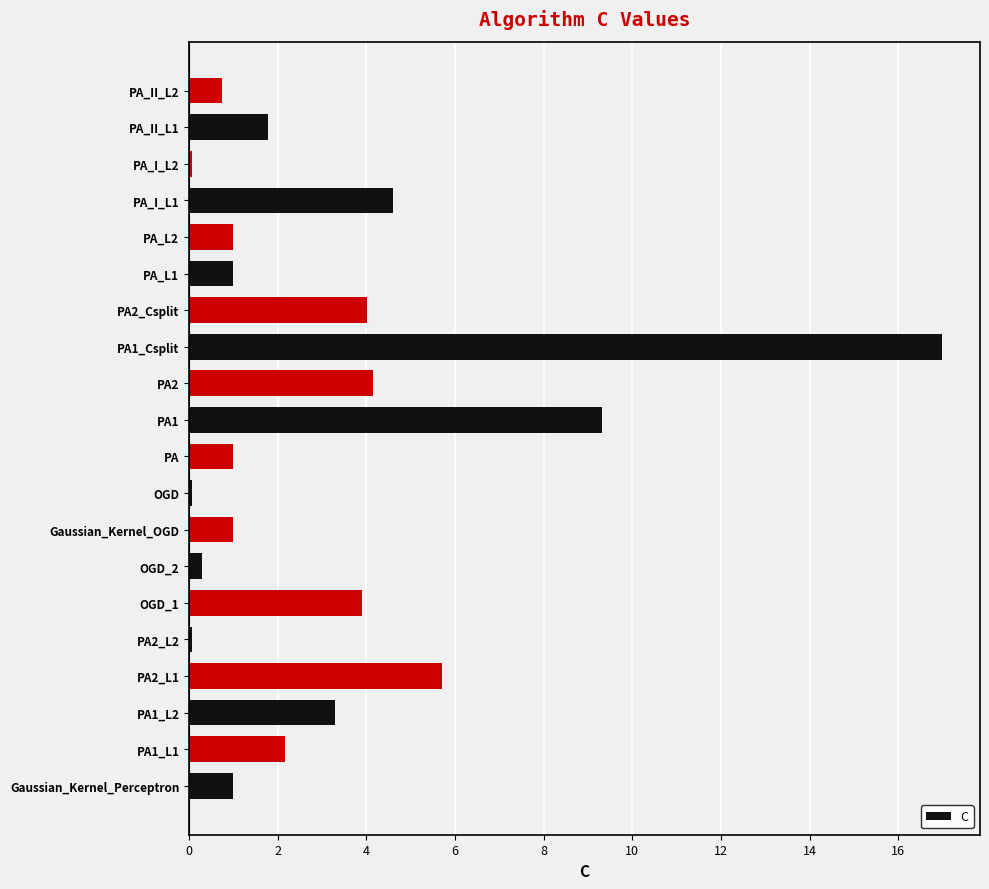

What is the average value?

3.1